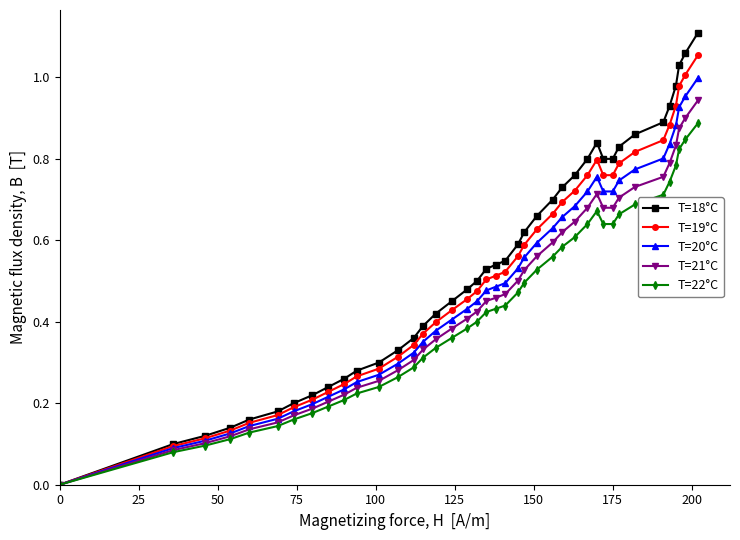

Which series has the largest range (max minus min)?

T=18°C